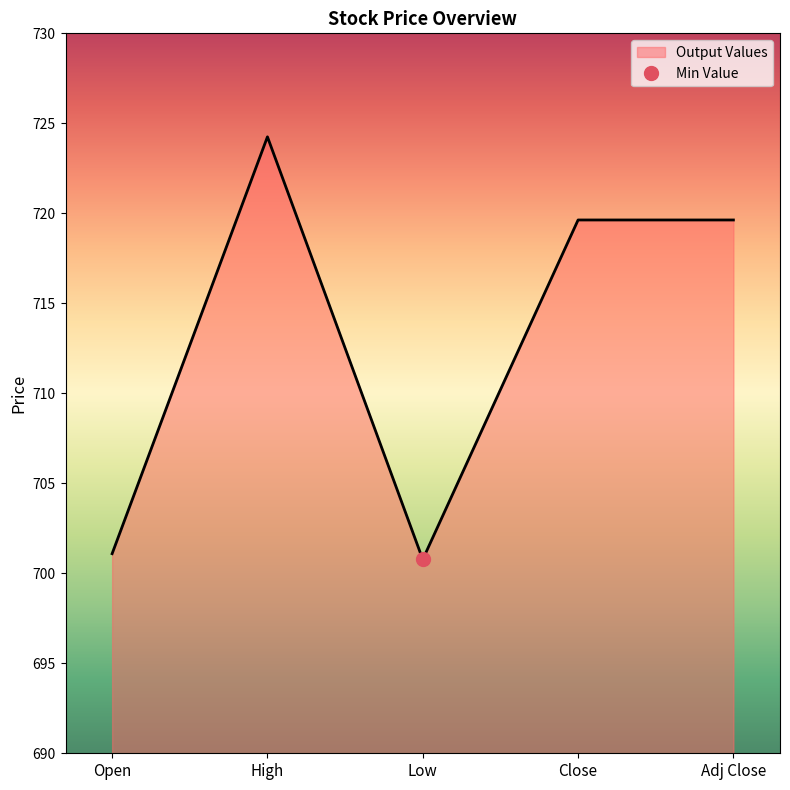

True or false: the data shows 331.0 at Close.

False